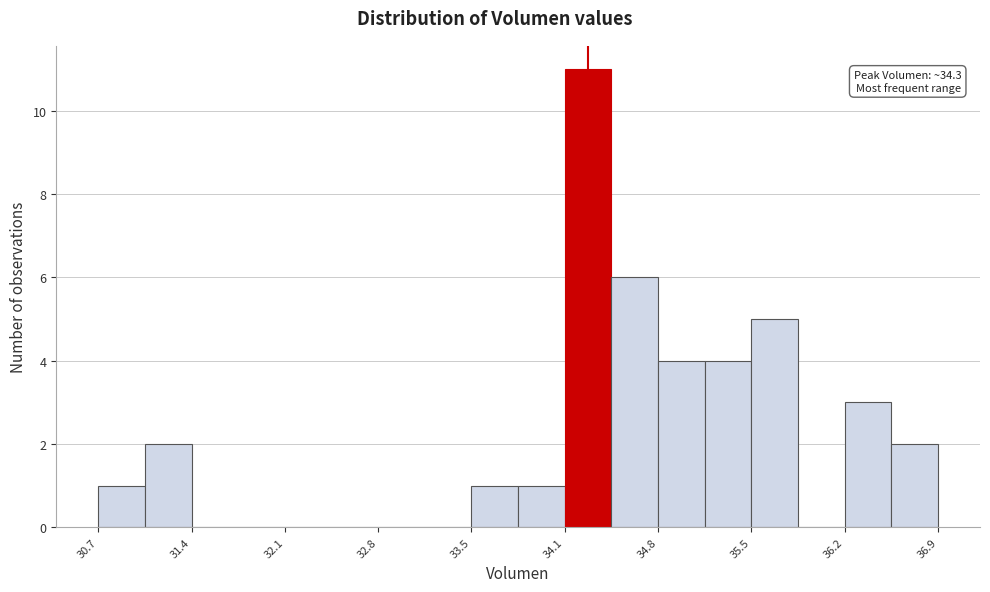

Read against the x-axis, roughly where is the centre of the tallest bar?

34.3